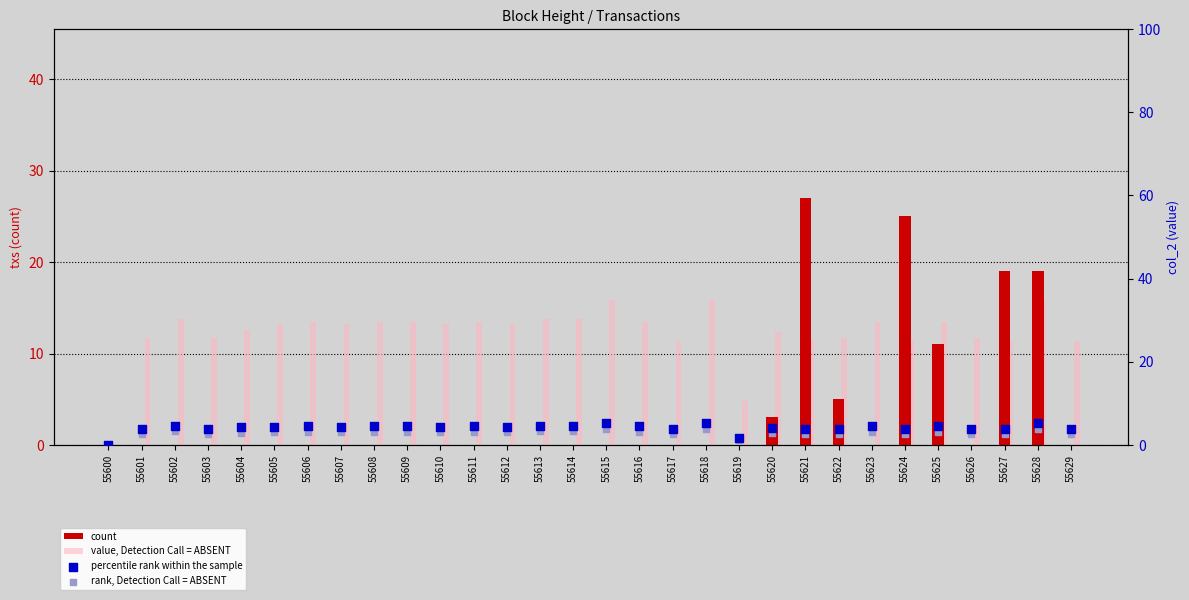

Which series contains the lowest Y value?

count